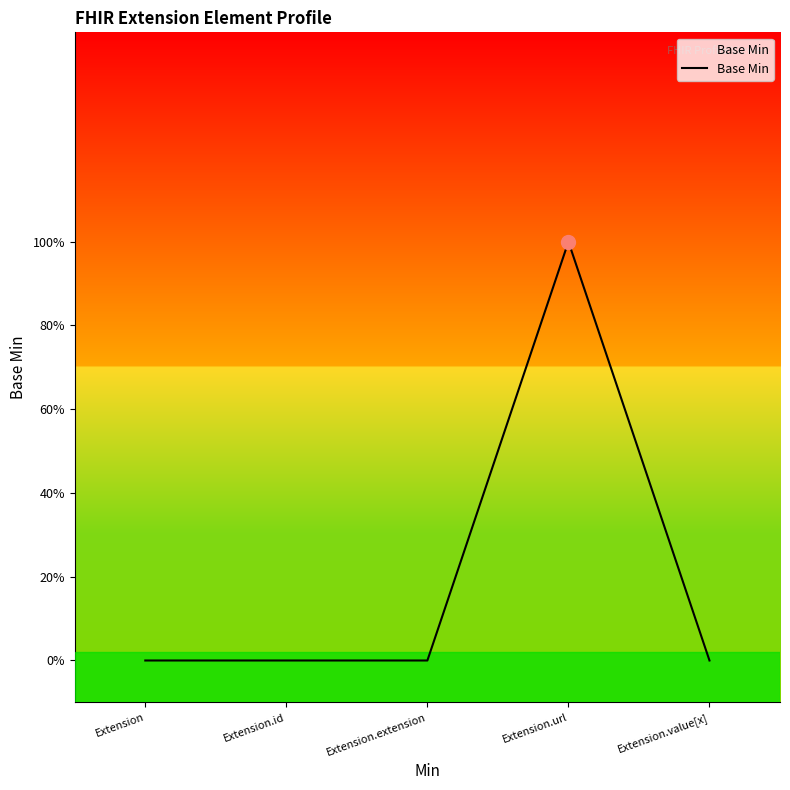

What is the change in value from Extension.url to Extension.value[x]?

-1